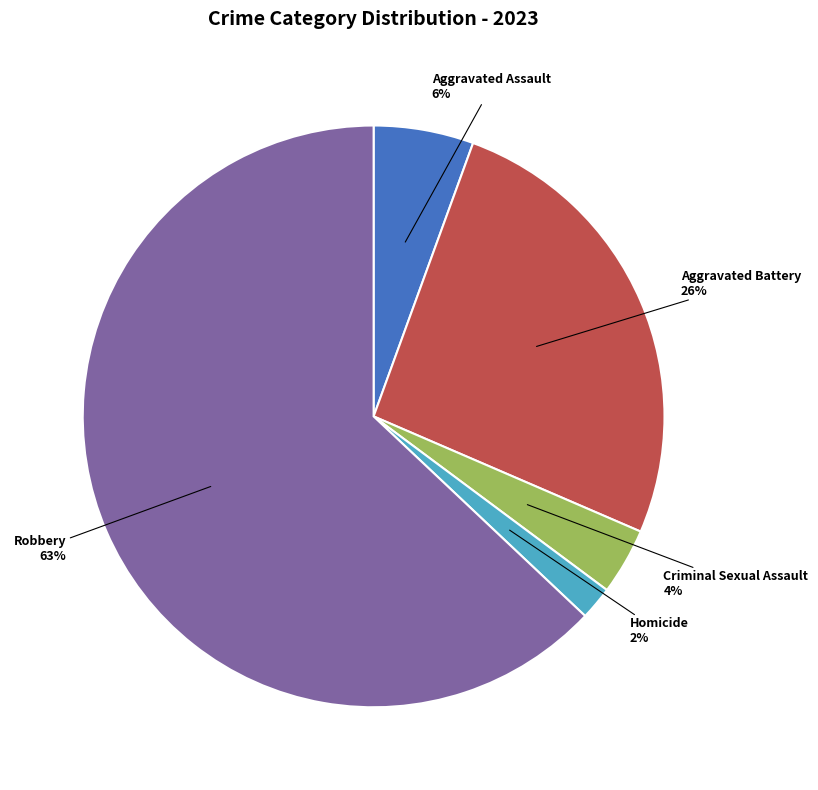

What is the ratio of the value at Aggravated Battery to the value at Robbery?

0.4